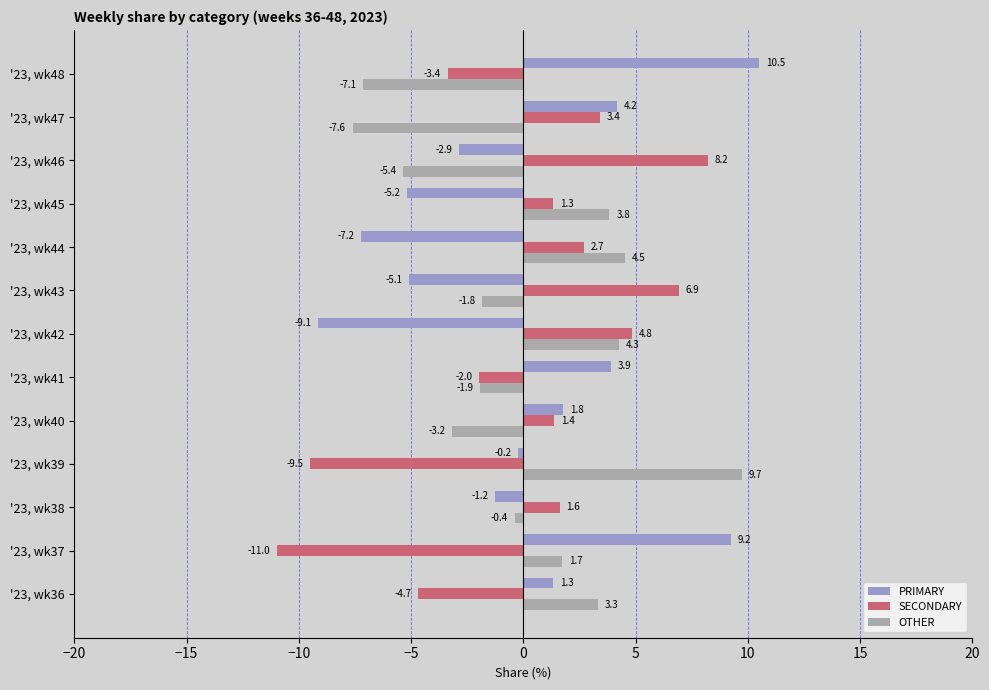

Rank the series by their maximum value, from lowest to highest.

SECONDARY, OTHER, PRIMARY